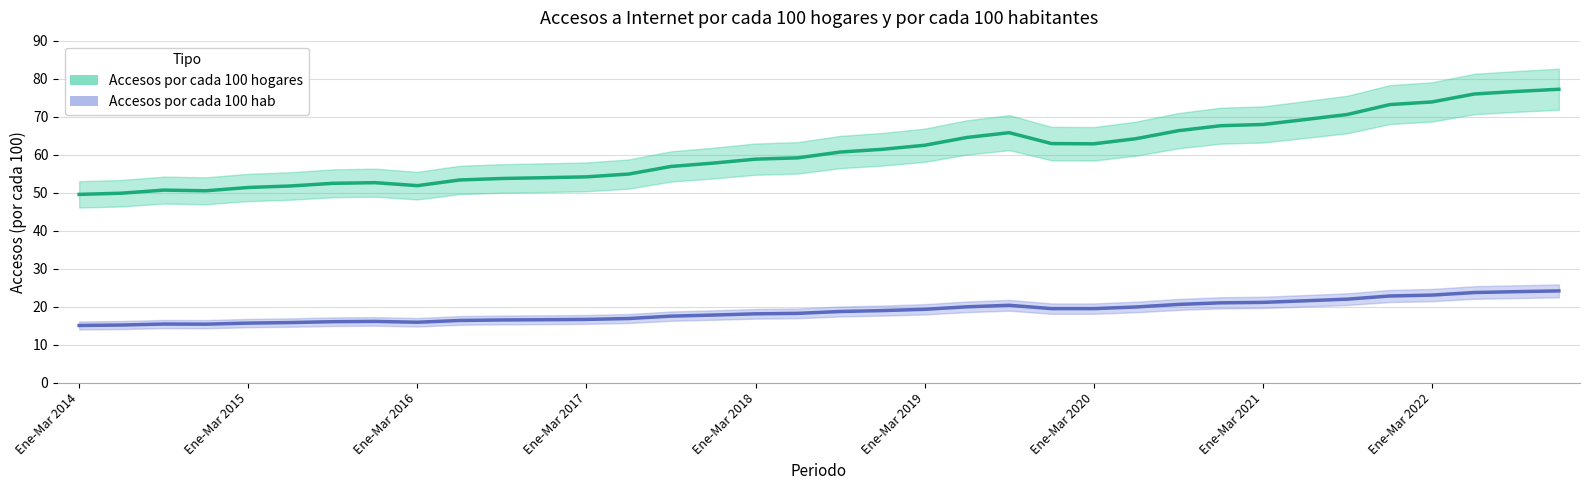

True or false: Accesos por cada 100 hab and Accesos por cada 100 hogares intersect in this chart.

False